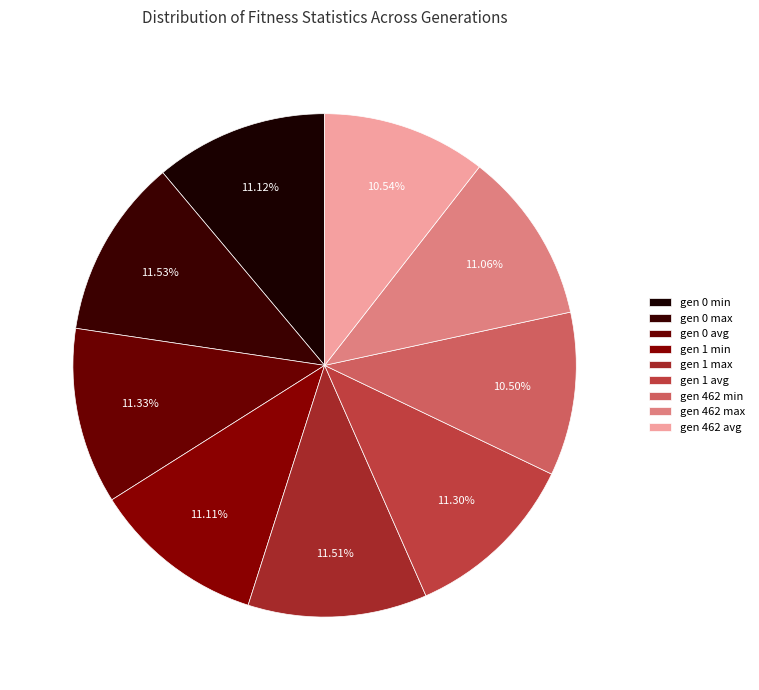

Is the sum of gen 0 min and gen 1 max greater than half?

No